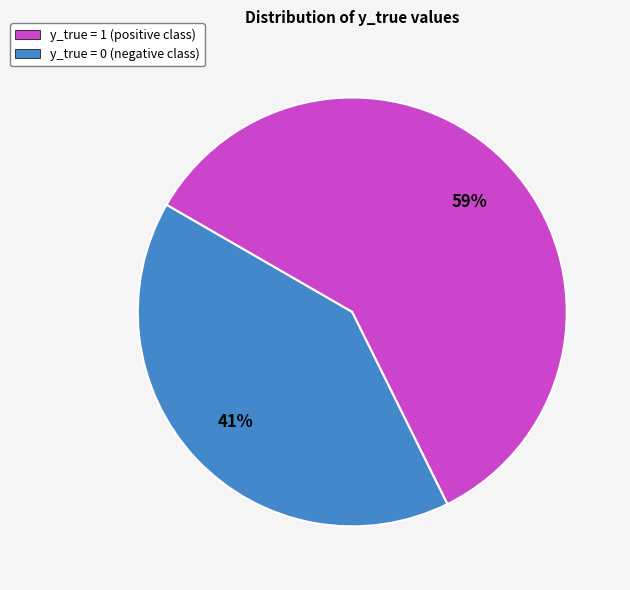

How many segments does this pie chart have?

2